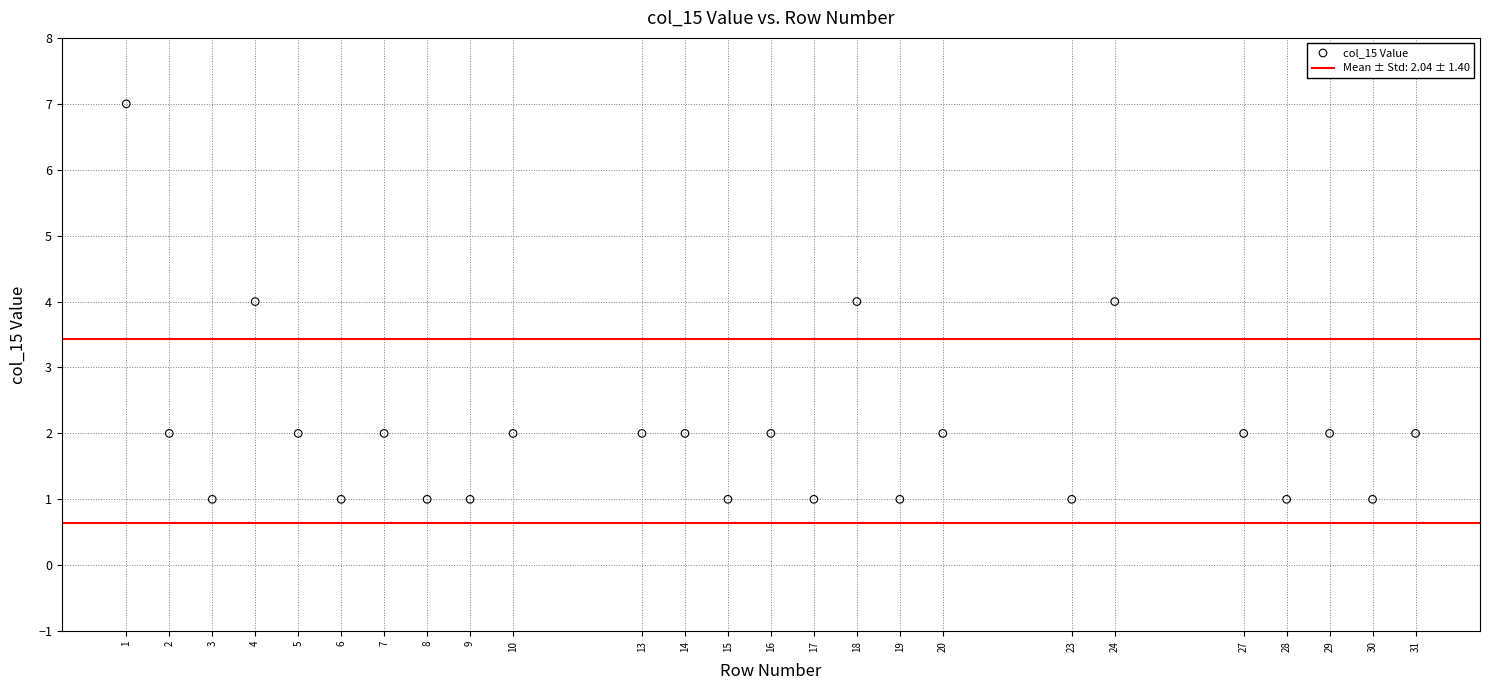

What is the range of Y values (max minus min)?

6